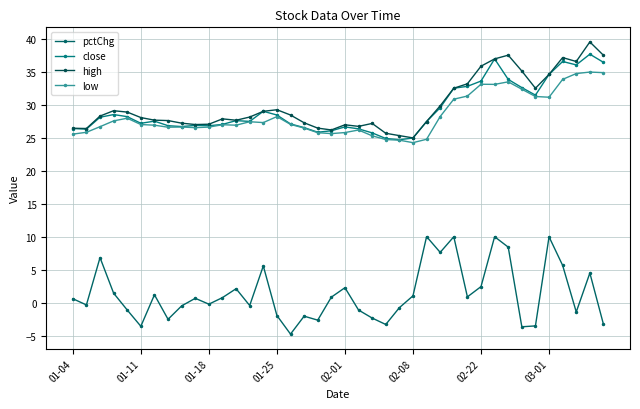

What is the value of the pctChg point at the 30th from the left?

0.9